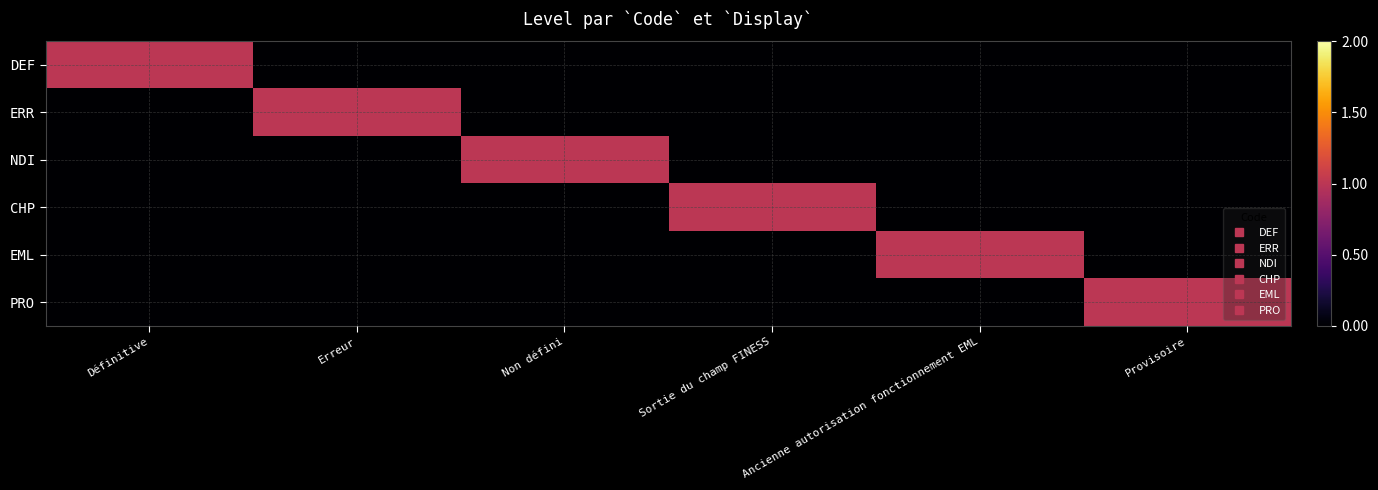

At how many categories does at least one series exceed 0?

6